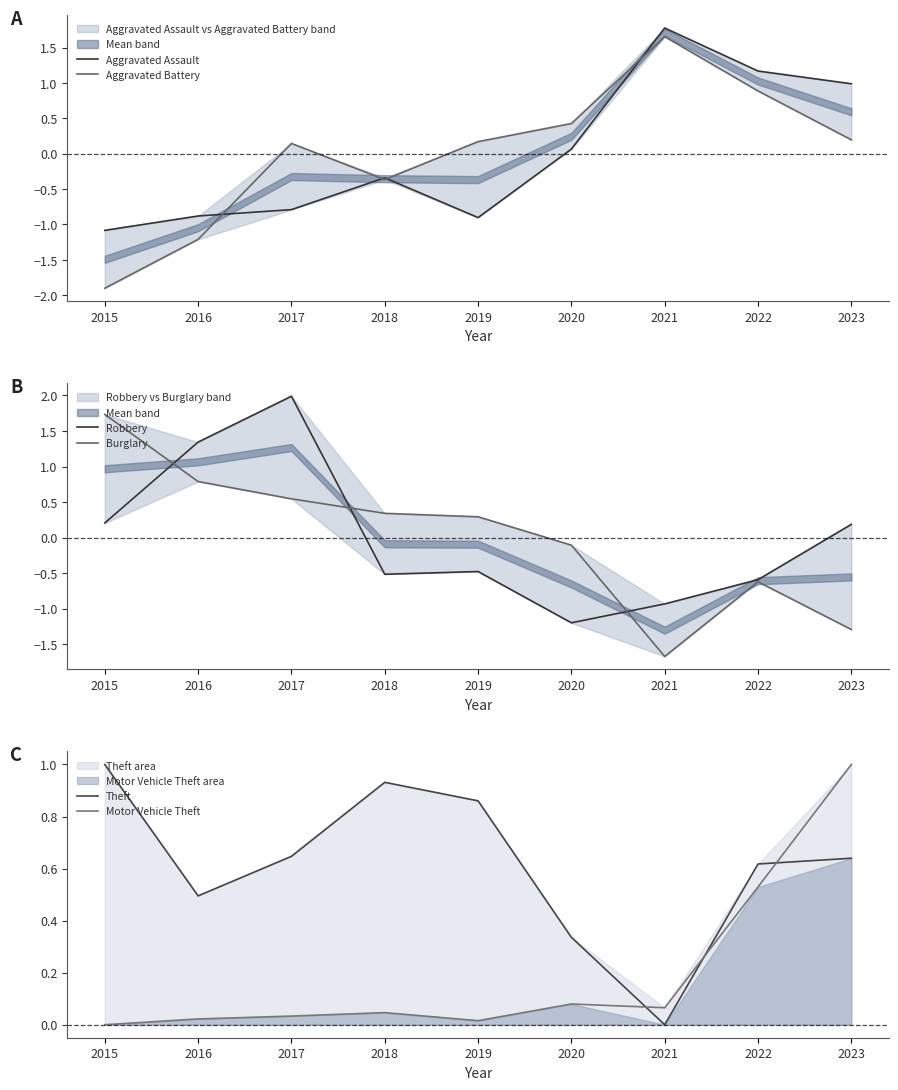

Reading left to right, list all the values displayed in this chart.

Aggravated Assault: -1.1	-0.9	-0.8	-0.3	-0.9	0.1	1.8	1.2	1.0
Aggravated Battery: -1.9	-1.2	0.1	-0.4	0.2	0.4	1.7	0.9	0.2
Robbery: 0.2	1.3	2.0	-0.5	-0.5	-1.2	-0.9	-0.6	0.2
Burglary: 1.7	0.8	0.5	0.3	0.3	-0.1	-1.7	-0.6	-1.3
Theft: 1.0	0.5	0.6	0.9	0.9	0.3	0.0	0.6	0.6
Motor Vehicle Theft: 0.0	0.0	0.0	0.0	0.0	0.1	0.1	0.5	1.0